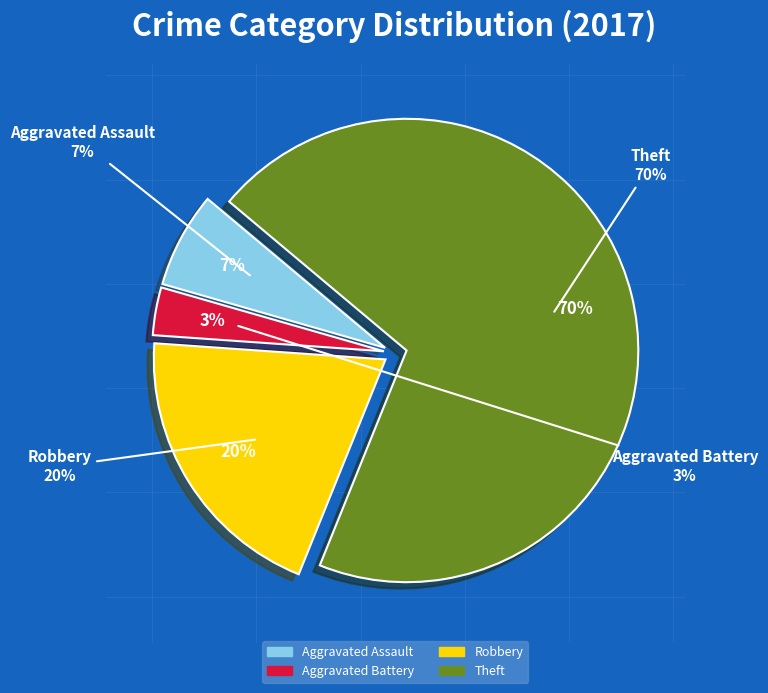

Combined, do Aggravated Battery and Theft account for over 50%?

Yes